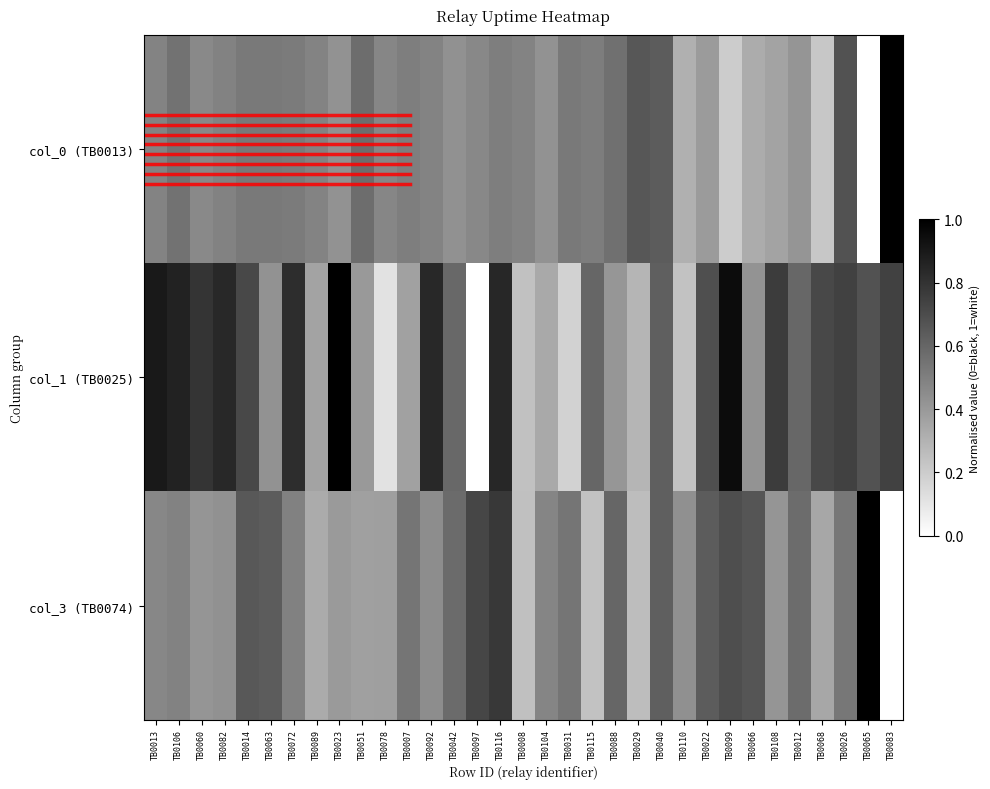

How many categories are shown in the chart?

33